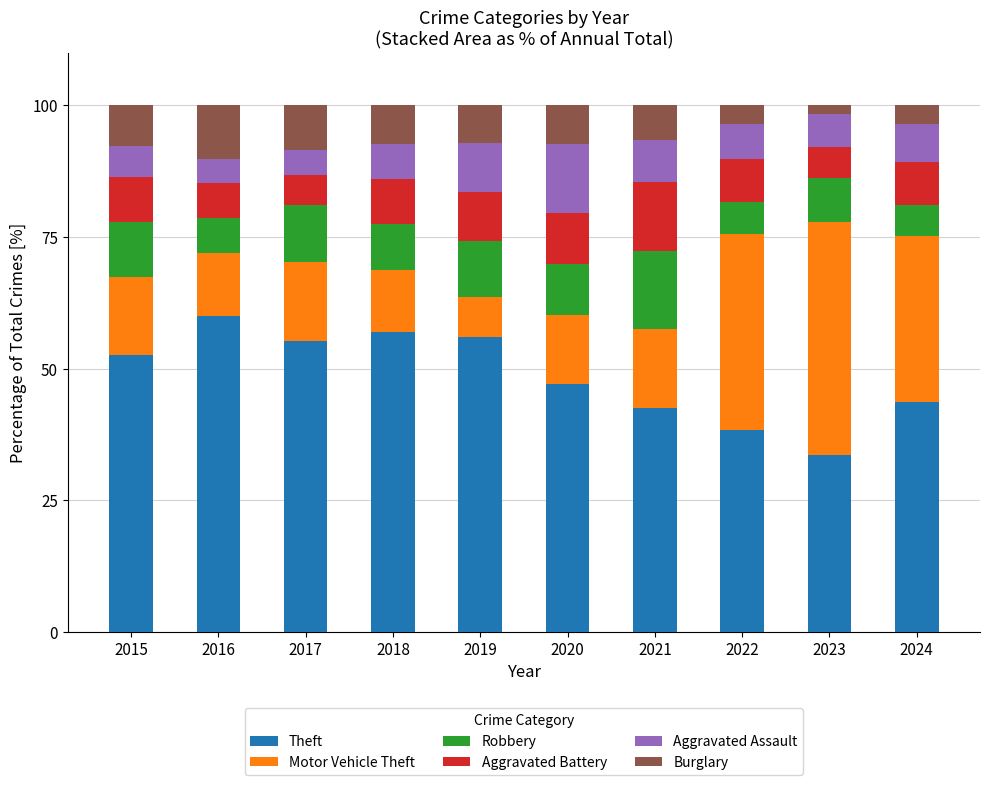

How many categories are shown in the chart?

10